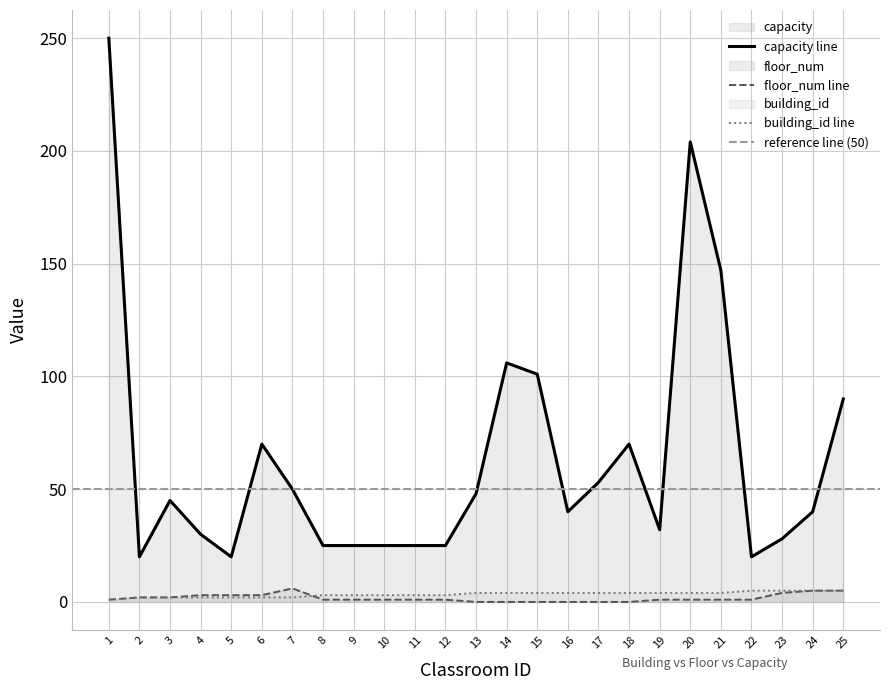

What is the difference between the highest and lowest values at 3?

43